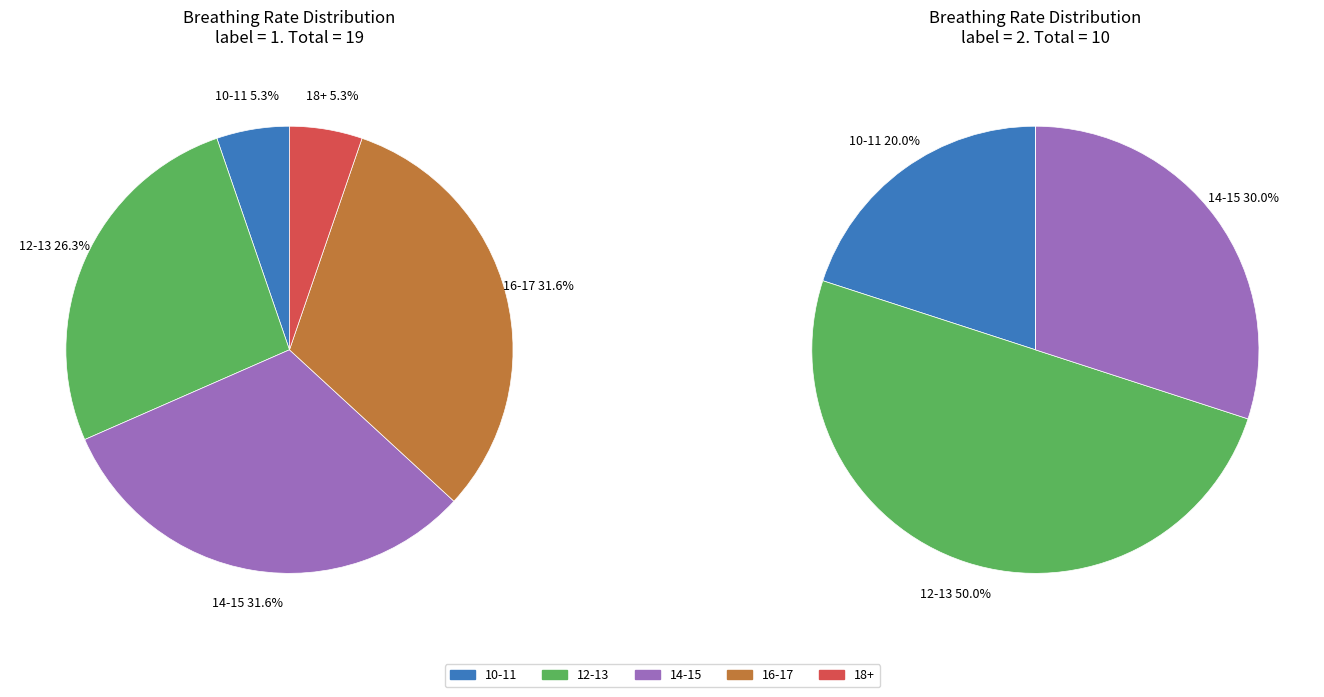

Count the number of slices in the pie.

5